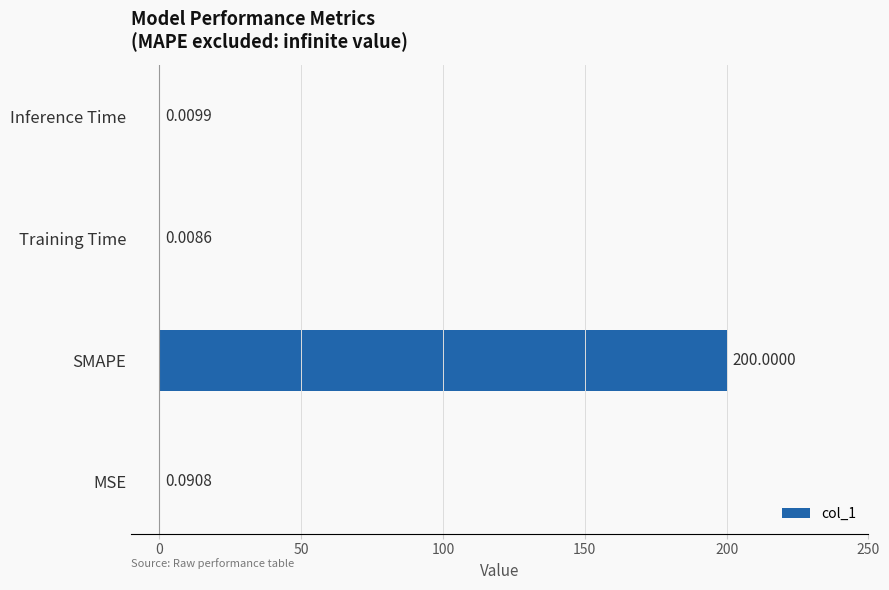

What is the sum of all values?

200.1